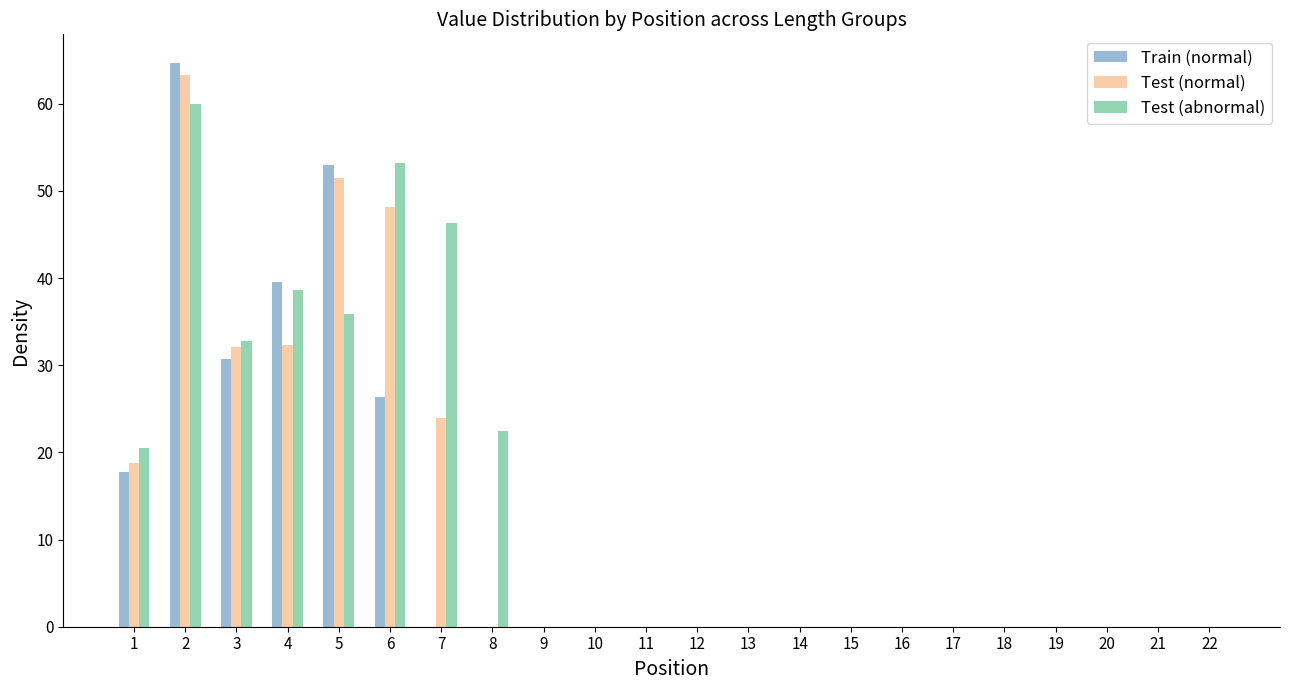

What is the sum of the Train (normal) values at 7 and 1?

17.8